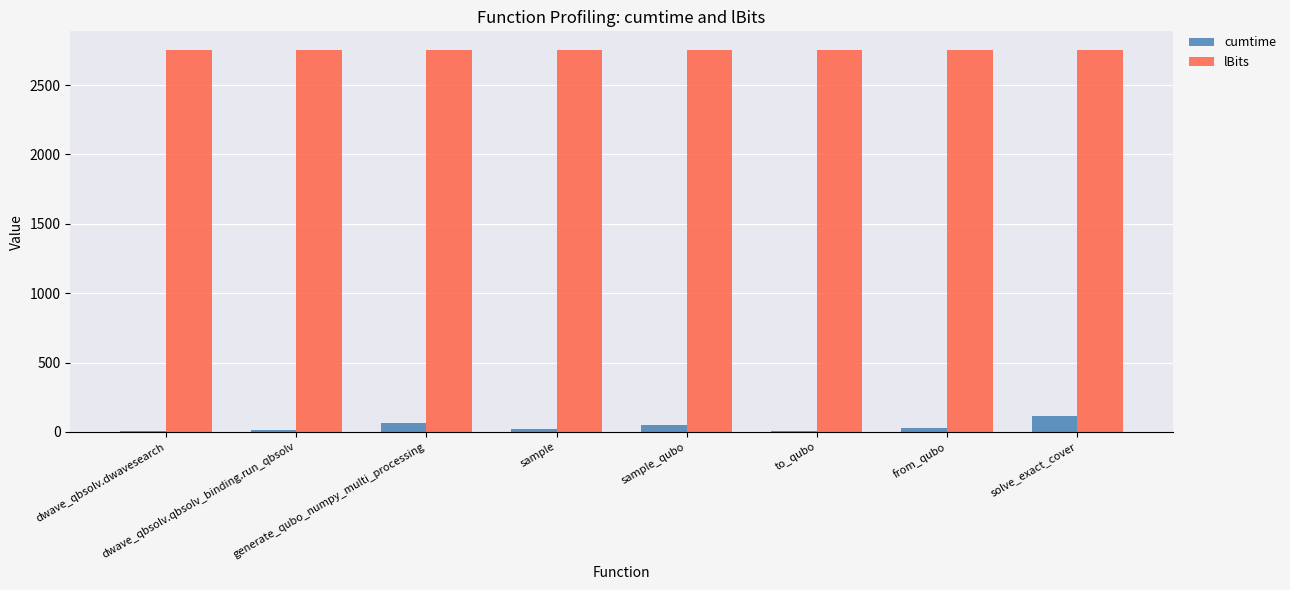

What is the greatest value displayed?

2750.0